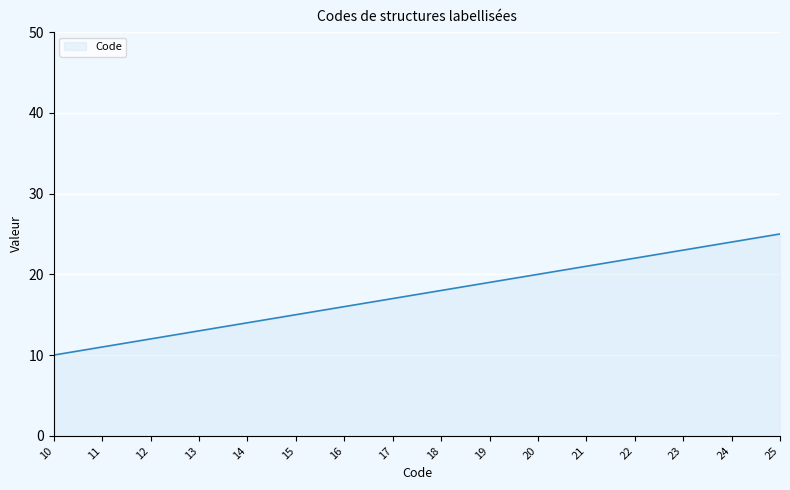

What is the change in value from 15 to 24?

+9